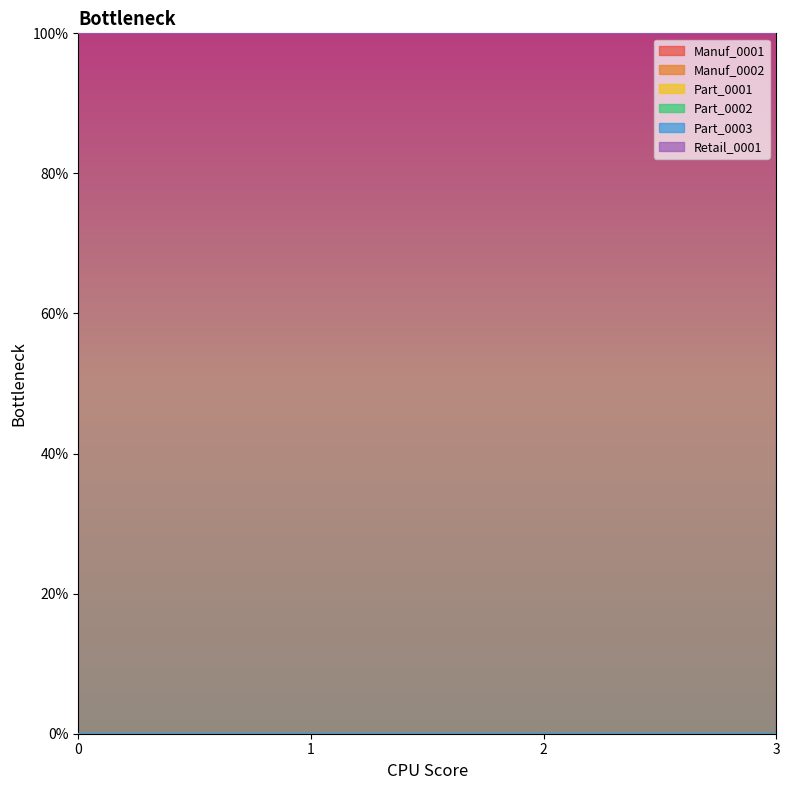

Which series has the largest total across all categories?

Retail_0001